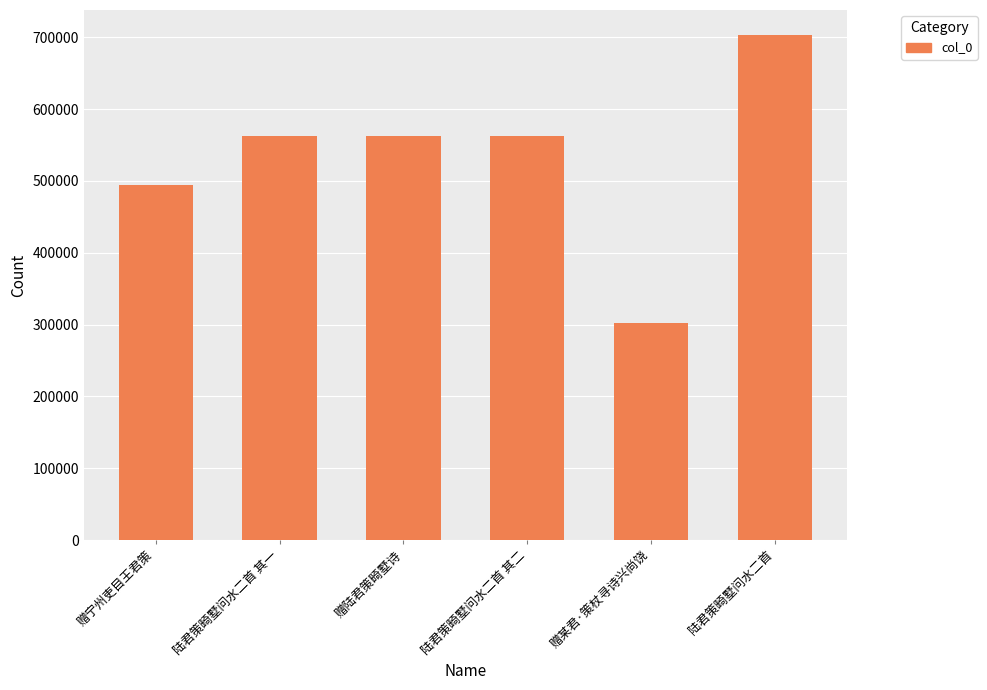

Where is the data nearest to the value 502276?

赠宁州吏目王君策